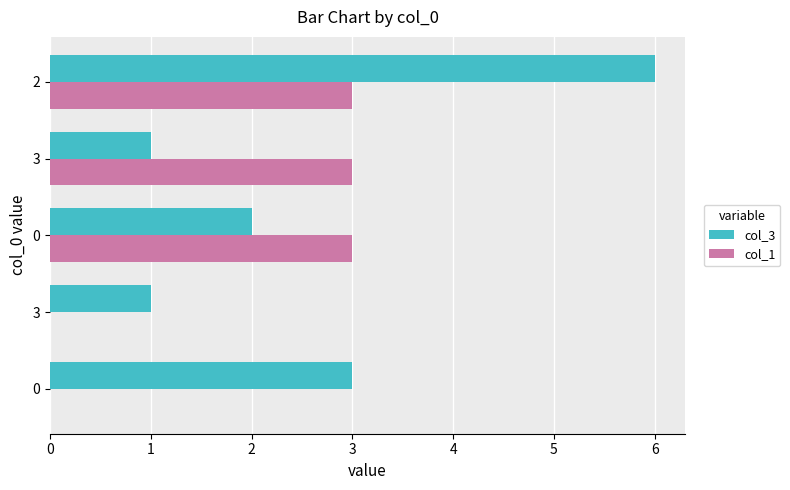

What are all the series names shown in the legend?

col_3, col_1